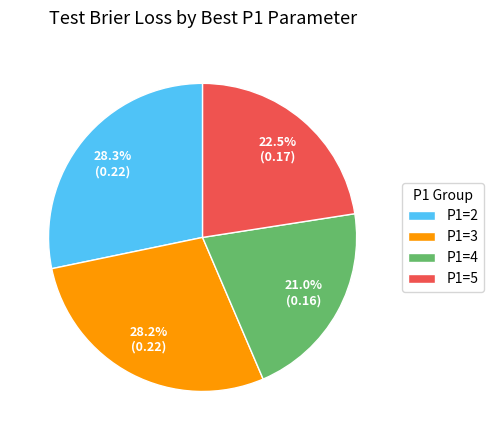

How many segments does this pie chart have?

4